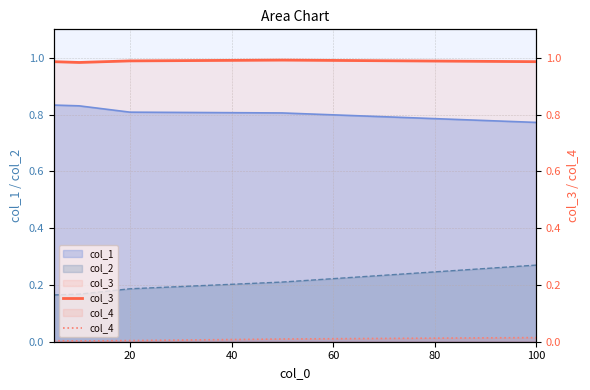

Which category has the lowest value in the col_4 series?

20